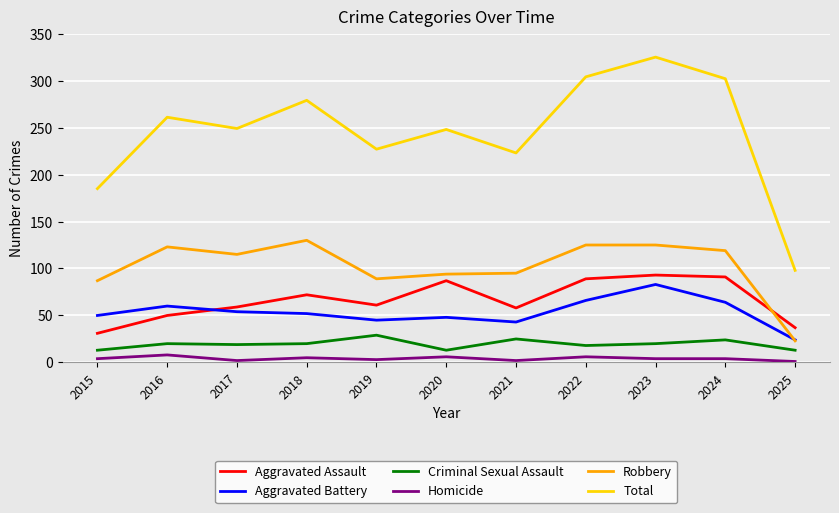

What value does the Criminal Sexual Assault series have at 2017?

19